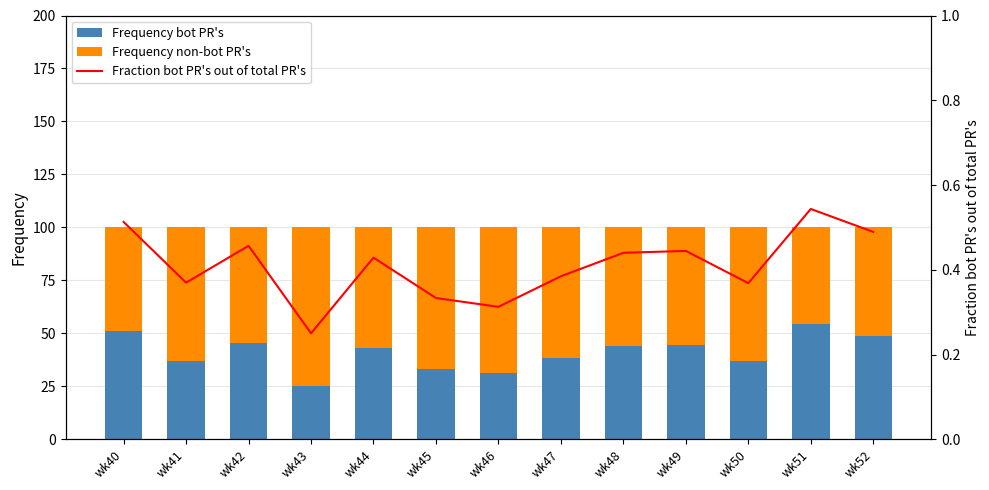

What is the difference between the maximum and minimum values in the Fraction bot PR's out of total PR's series?

0.3